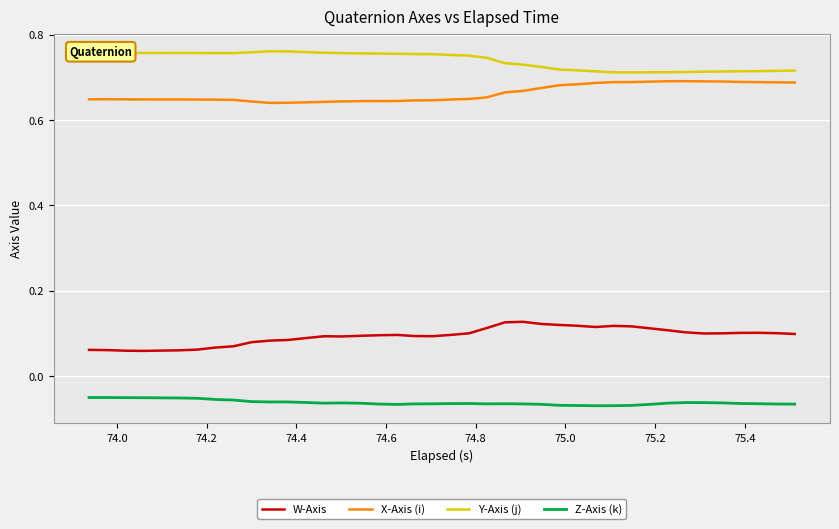

Does the chart have visible grid lines?

Yes